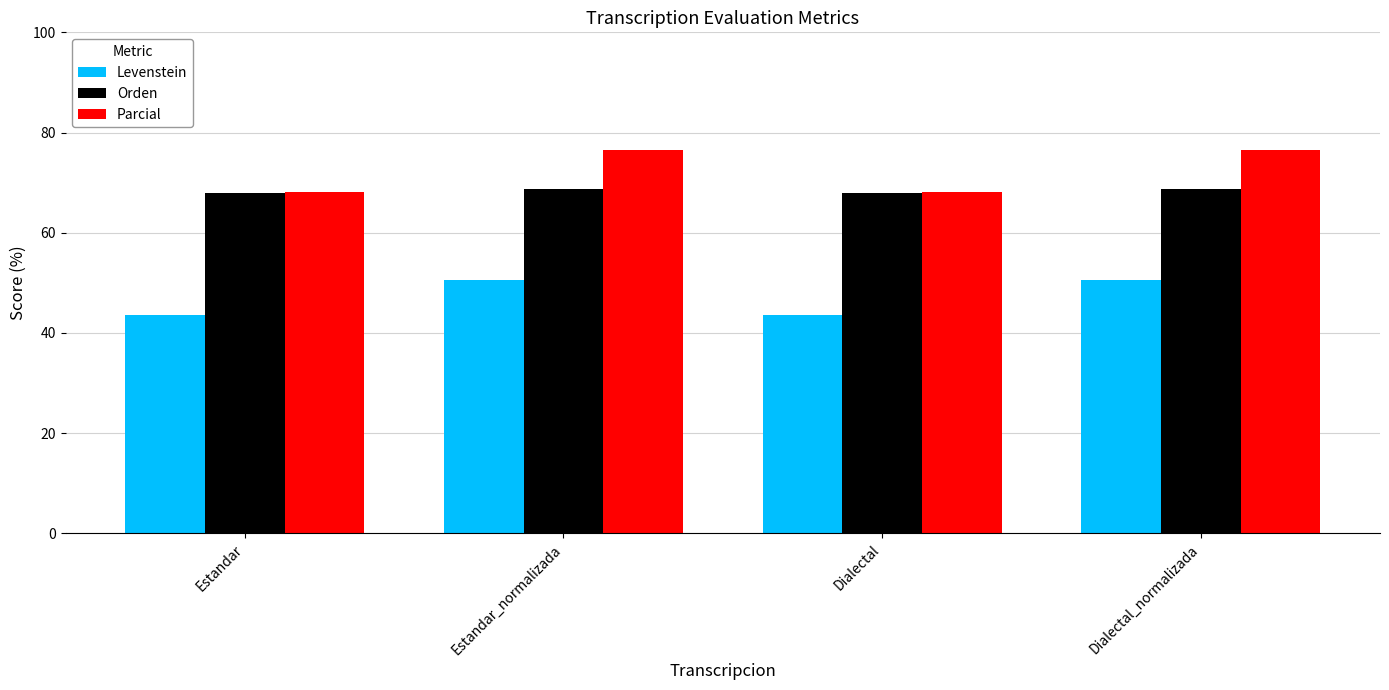

Reading left to right, what are all the values shown in this chart?

Levenstein: 43.5	50.6	43.5	50.6
Orden: 67.9	68.7	67.9	68.7
Parcial: 68.2	76.5	68.2	76.5